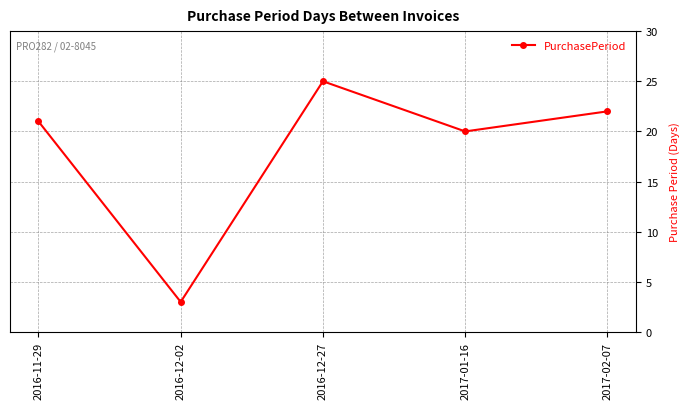

What is the label of the 5th point from the right?

2016-11-29